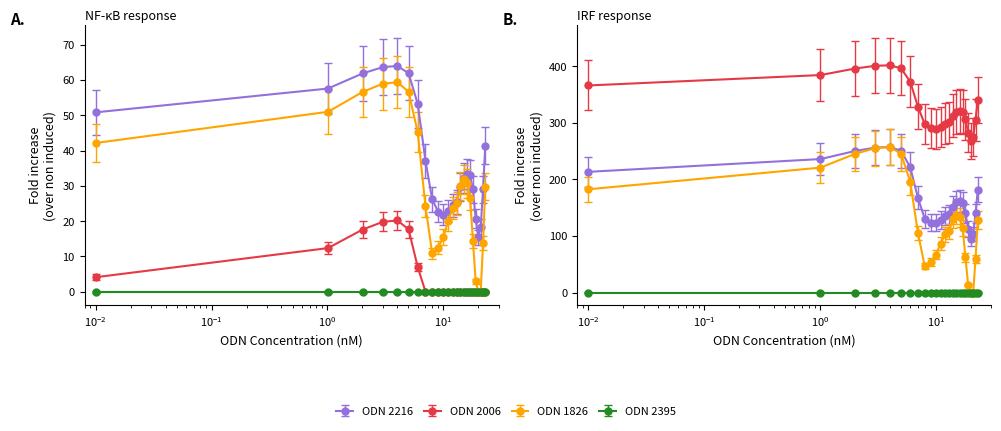

Is it true that col_3 equals 32.7 at 10?

False